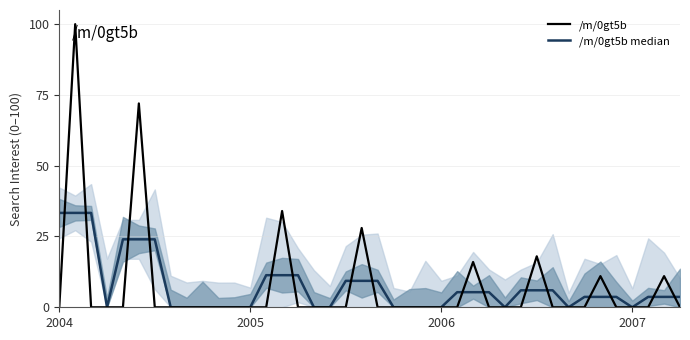

What is the spread (max minus min) of values at 31?

6.0